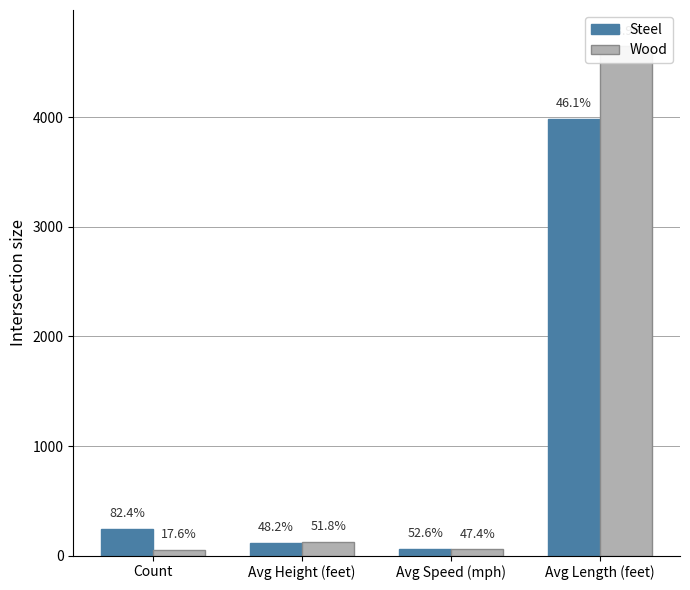

How many distinct data groups are displayed?

2